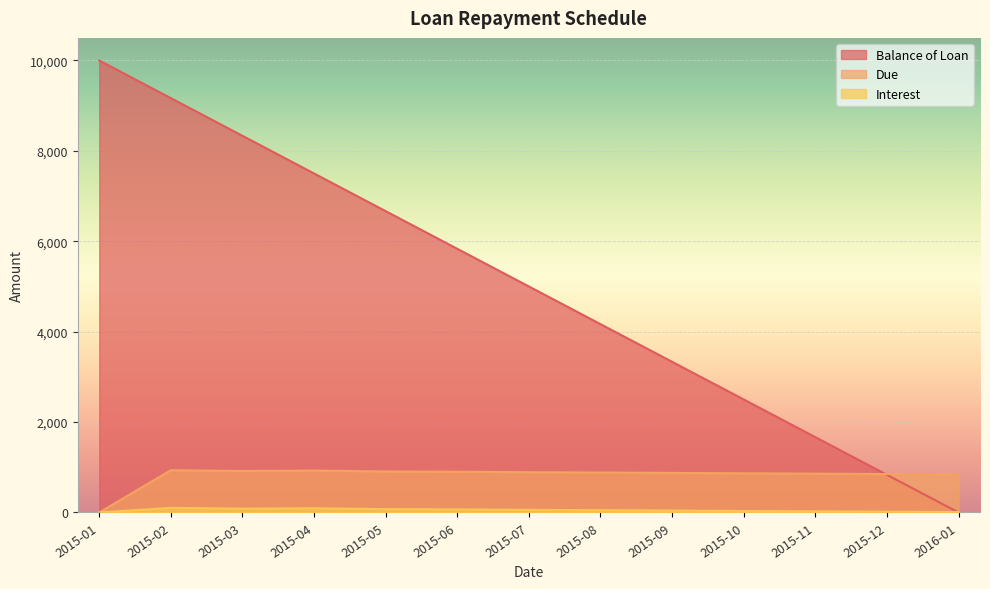

True or false: Balance of Loan has a value of 8333.3 at 2015-03.

True